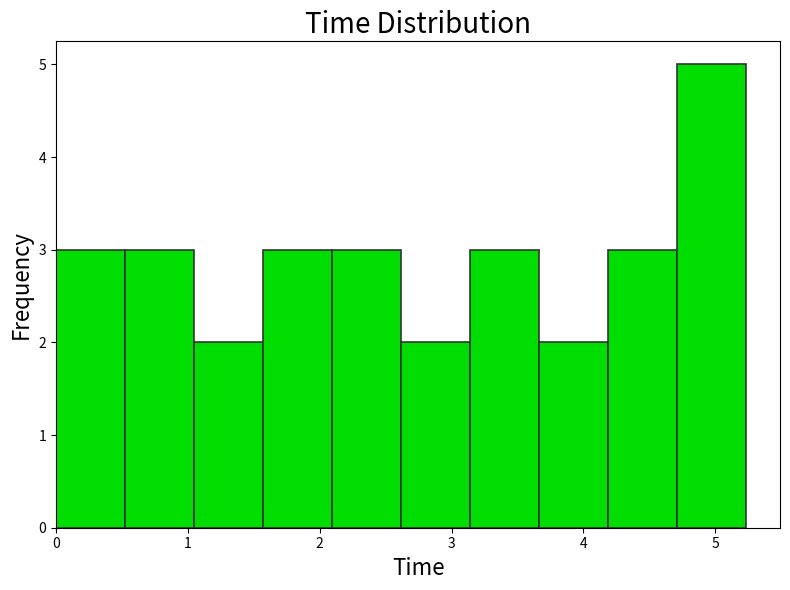

What is the height of the bar covering 2.1 to 2.6 on the x-axis? Neither the bar edges nor the heights are printed on the chart, so give them approximately, as read against the axes.

3